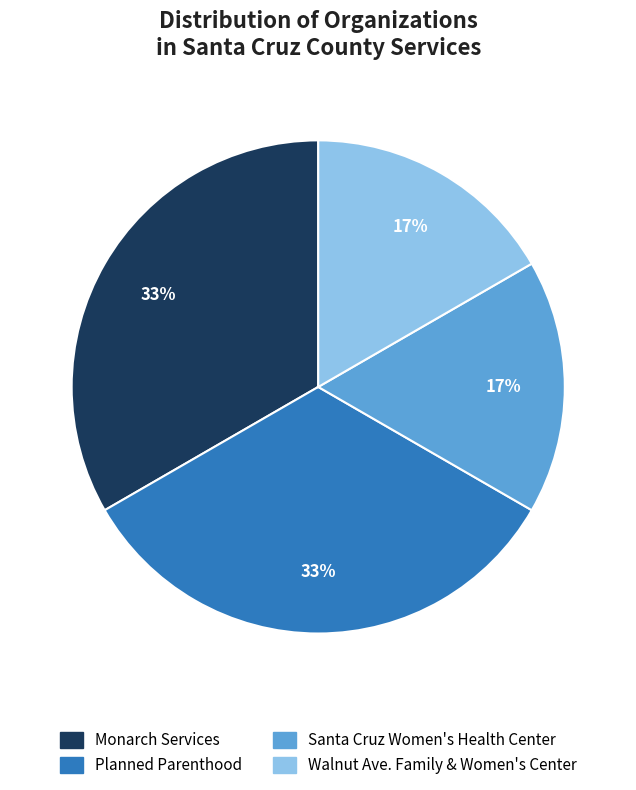

Which has a higher value, Walnut Ave. Family & Women's Center or Planned Parenthood?

Planned Parenthood